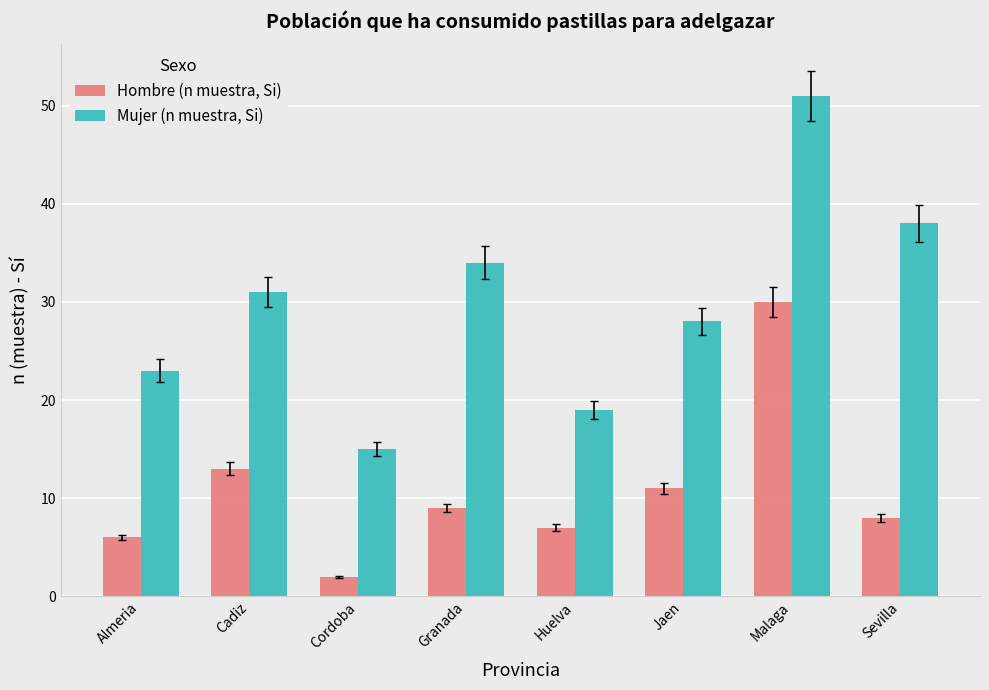

List the series in order of their overall mean, highest first.

Mujer (n muestra, Si), Hombre (n muestra, Si)